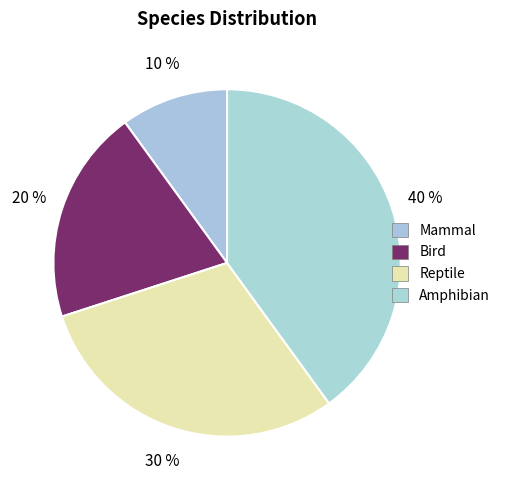

Do Bird and Amphibian together represent more than half of the pie?

Yes